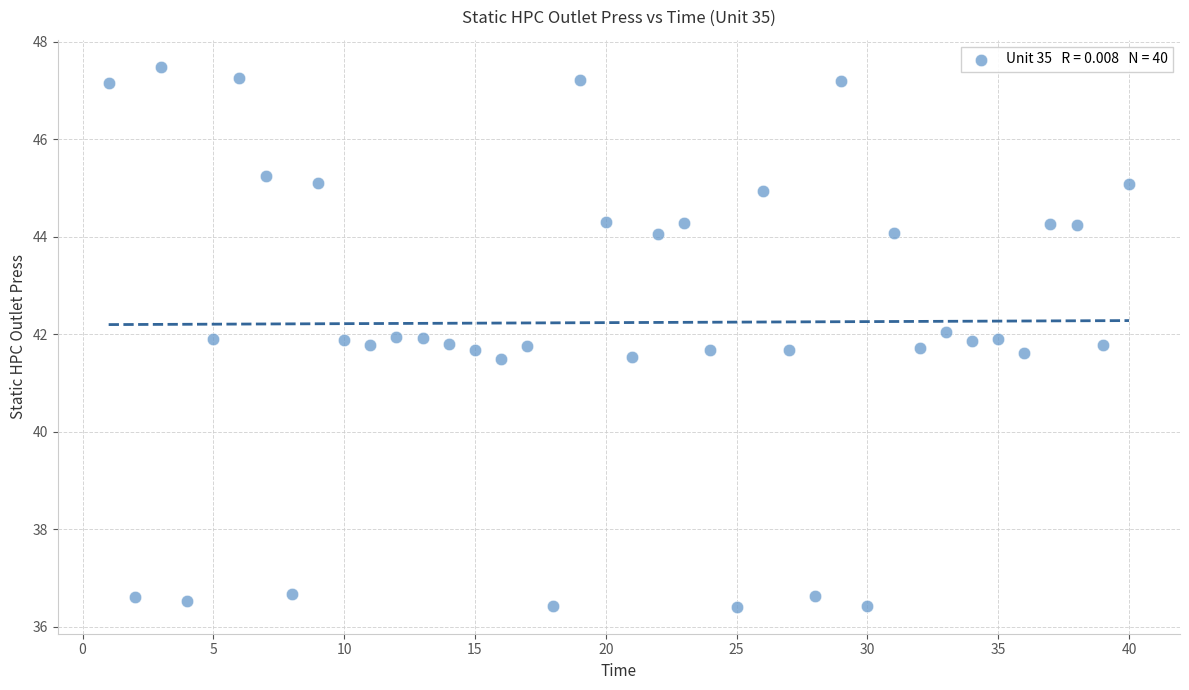

What is the range of X values (max minus min)?

39.0